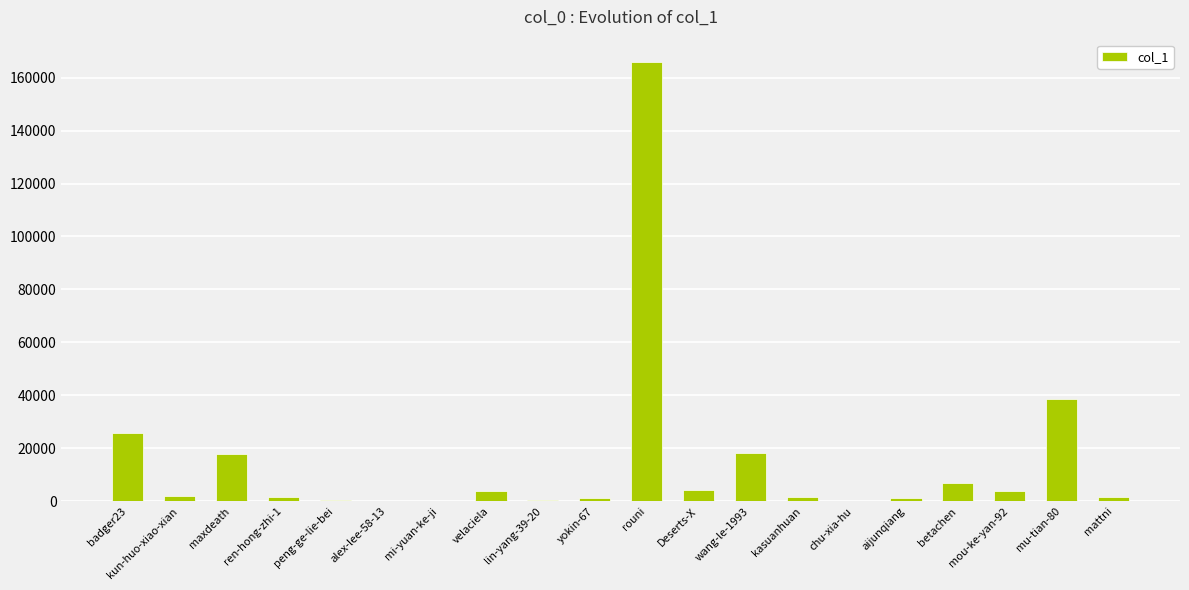

How many distinct data groups are displayed?

1